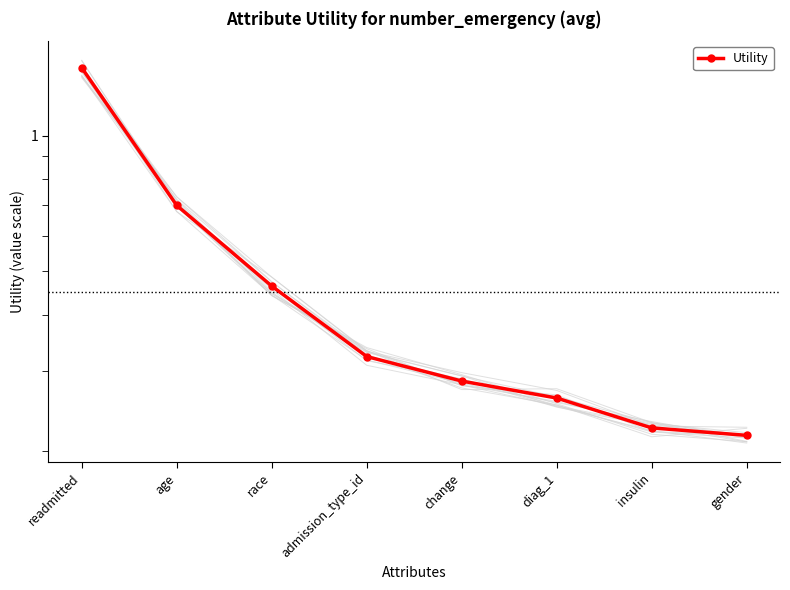

Reading left to right, transcribe all the data shown in this chart.

1.4	0.7	0.5	0.3	0.3	0.3	0.2	0.2